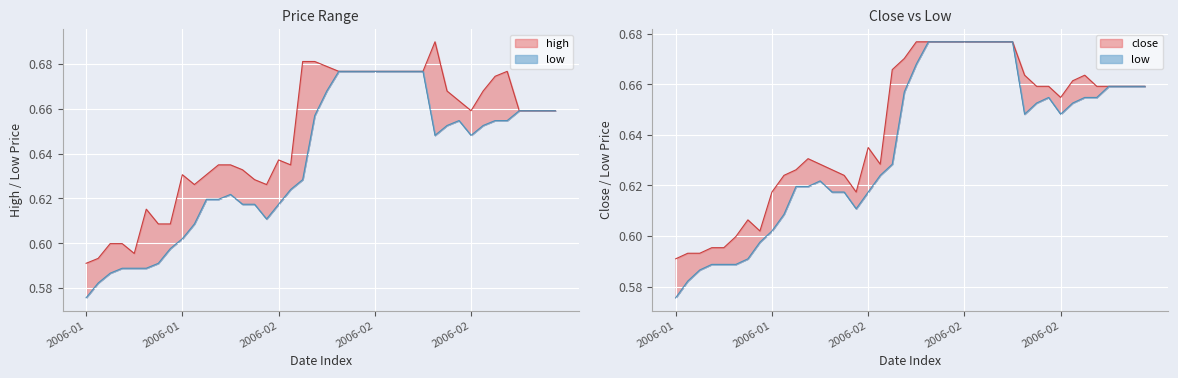

What is the label of the 14th point from the right?

2006-02-20